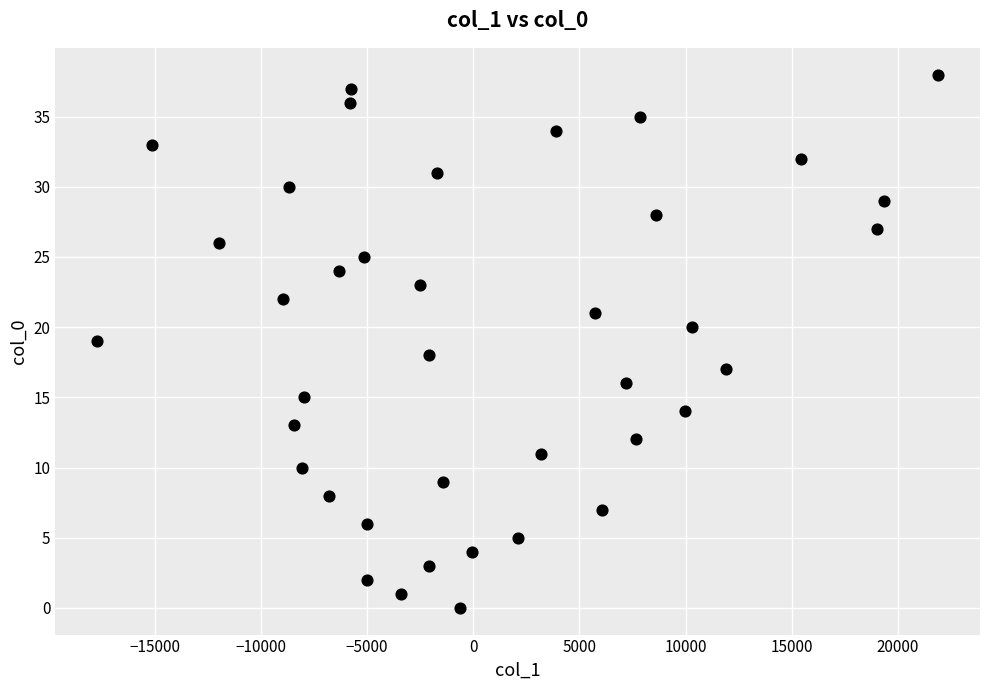

What is the range of Y values (max minus min)?

38